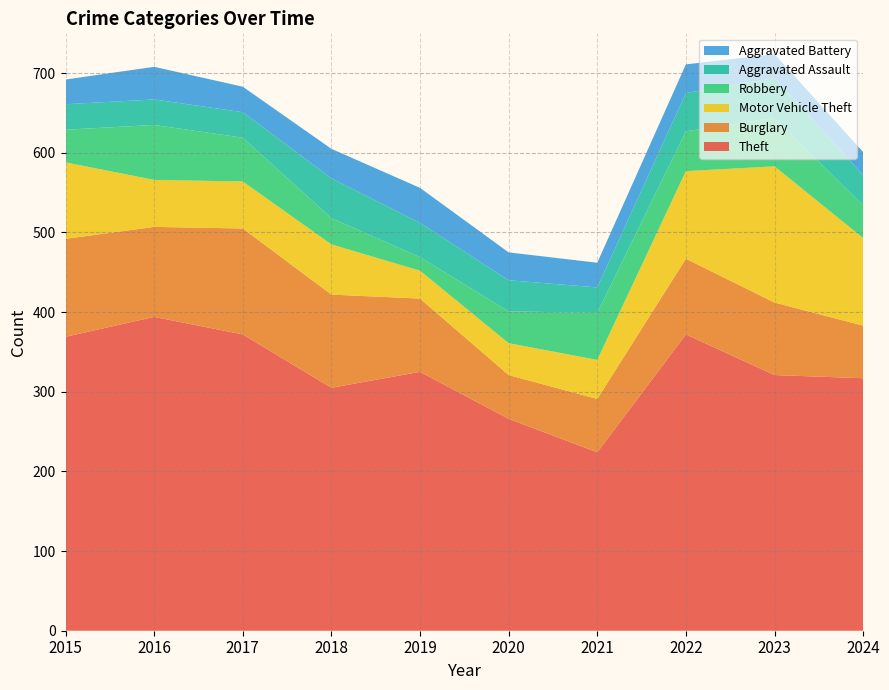

Reading right to left, extract all data points from this chart.

Theft: 317	321	372	224	266	325	305	372	394	369
Burglary: 66	91	95	67	55	92	117	133	113	123
Motor Vehicle Theft: 110	171	110	49	40	35	63	59	59	96
Robbery: 41	61	50	59	40	17	33	55	69	41
Aggravated Assault: 38	50	48	32	39	43	50	32	32	32
Aggravated Battery: 29	30	36	31	35	44	37	32	41	31